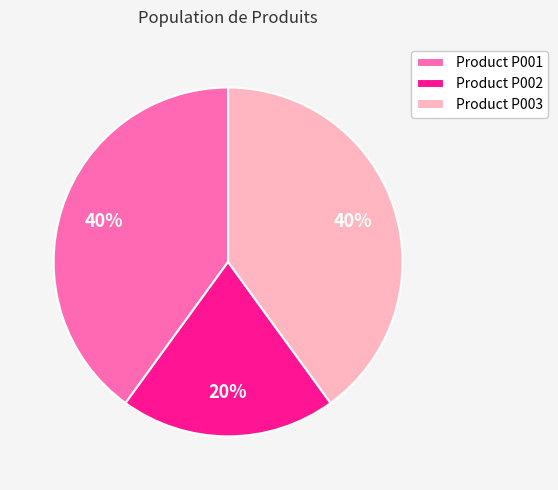

To the nearest percent, what is the difference between the largest and smallest slice percentages?

20%